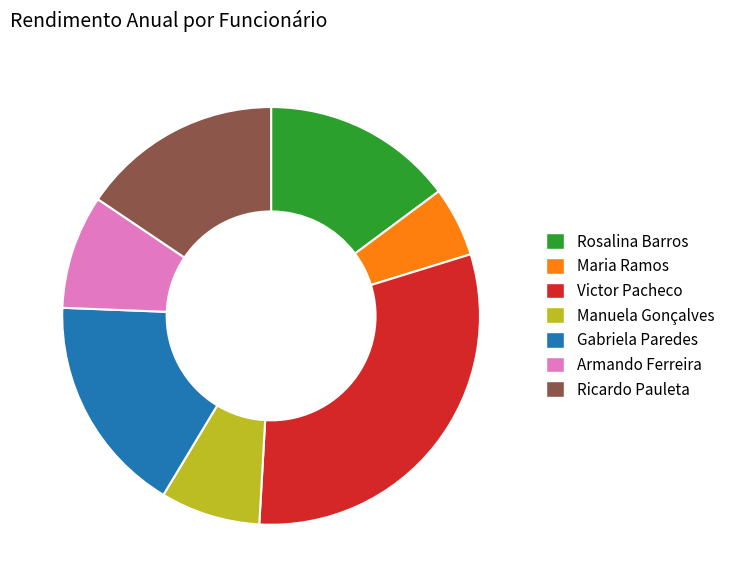

Which slice is the smallest?

Maria Ramos